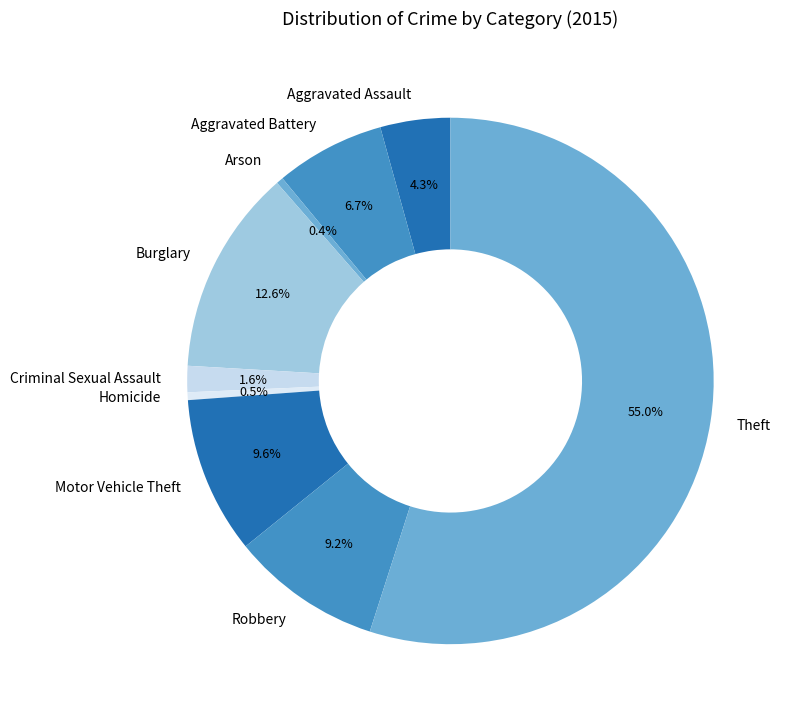

Which has a higher value, Burglary or Homicide?

Burglary